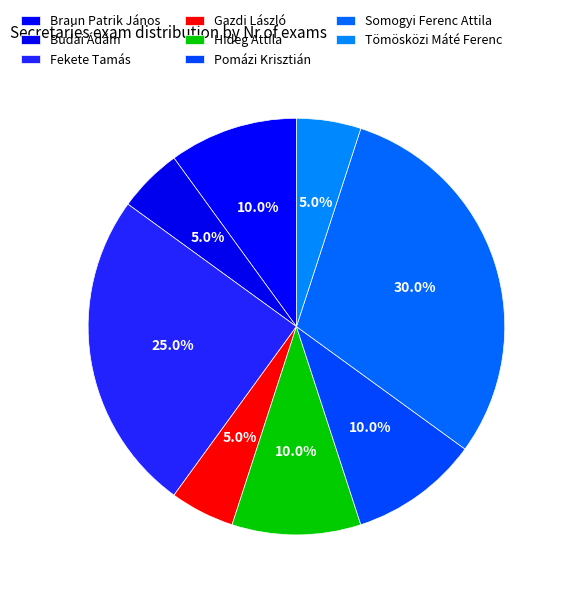

Which slice is the largest?

Somogyi Ferenc Attila